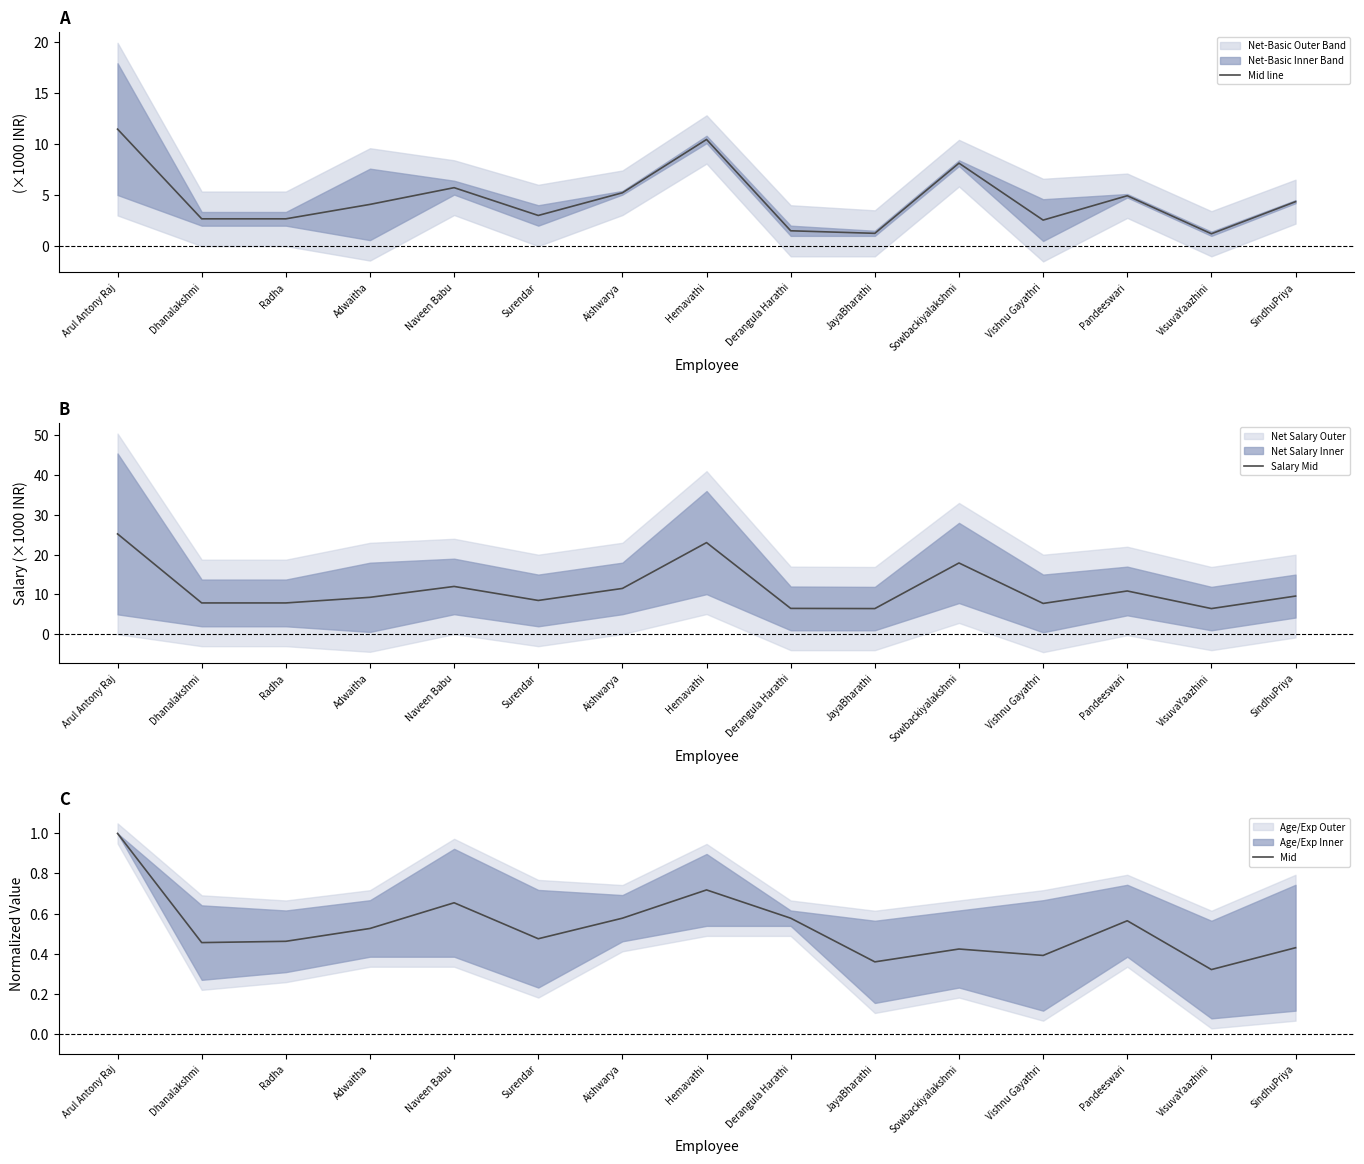

What is the total value across all series at Vishnu Gayathri?

10.7